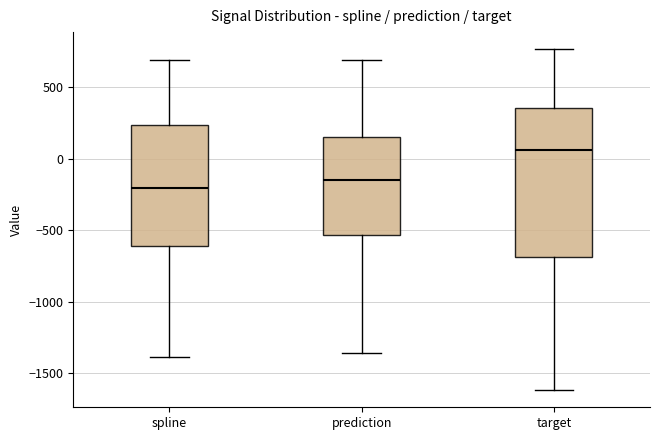

Reading left to right, read every box against the y-axis: the position of its median line, the range the box covers, and the ends of its whiskers. The values are not printed on the chart, so give them approximately, as read against the axis.

spline: median -200, box -600 to 250, whiskers -1400 to 700
prediction: median -150, box -550 to 150, whiskers -1350 to 700
target: median 50, box -700 to 350, whiskers -1600 to 750